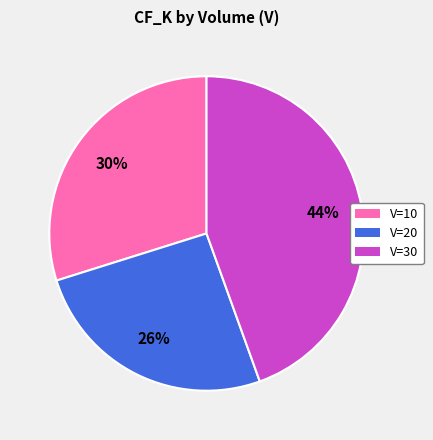

What is the largest slice in the pie chart?

V=30